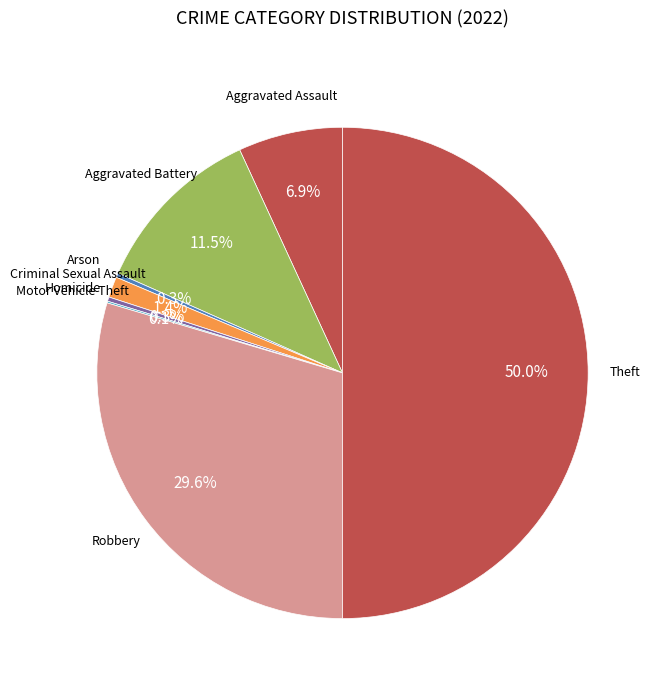

Count the number of slices in the pie.

9